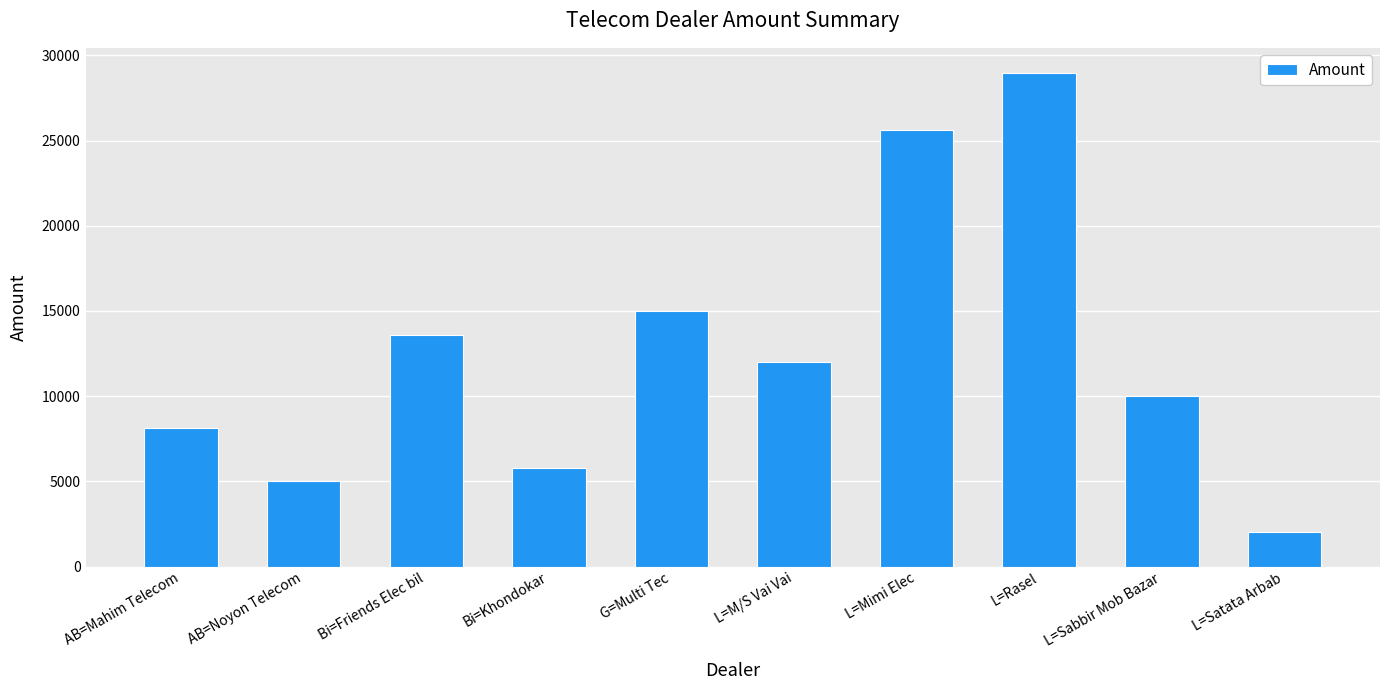

What is the ratio of the value at L=M/S Vai Vai to the value at L=Rasel?

0.4